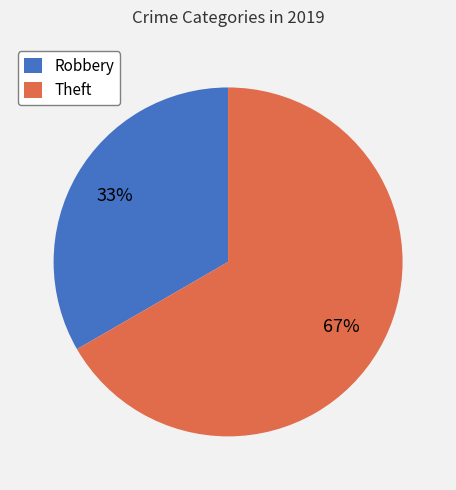

How many segments does this pie chart have?

2